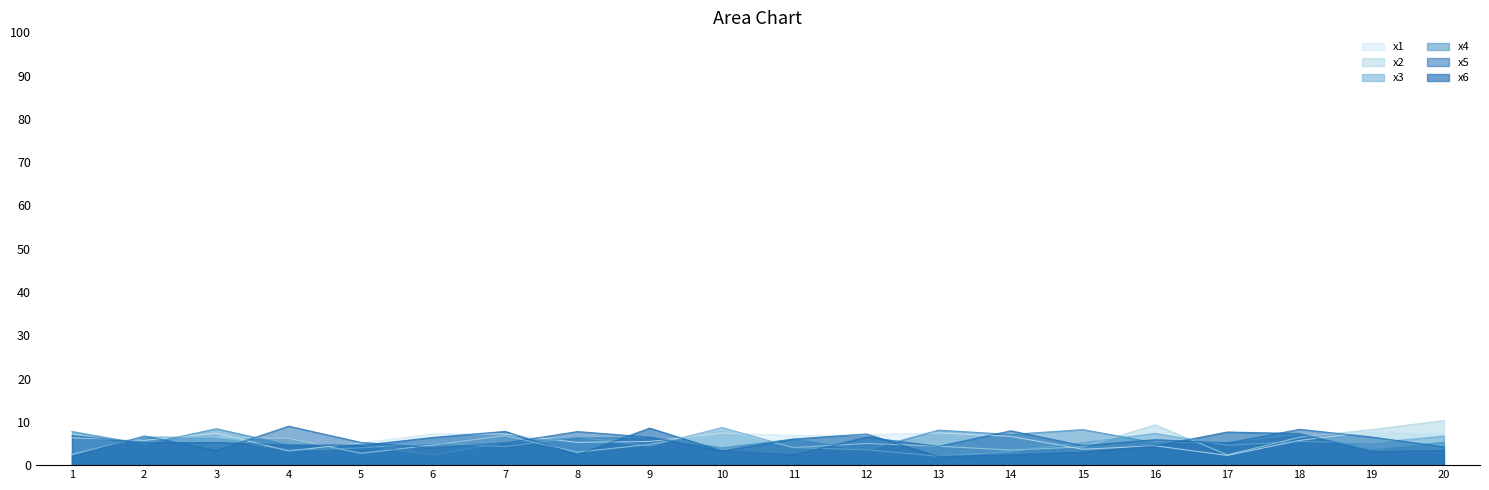

How many interior local peaks does the x3 series have?

6